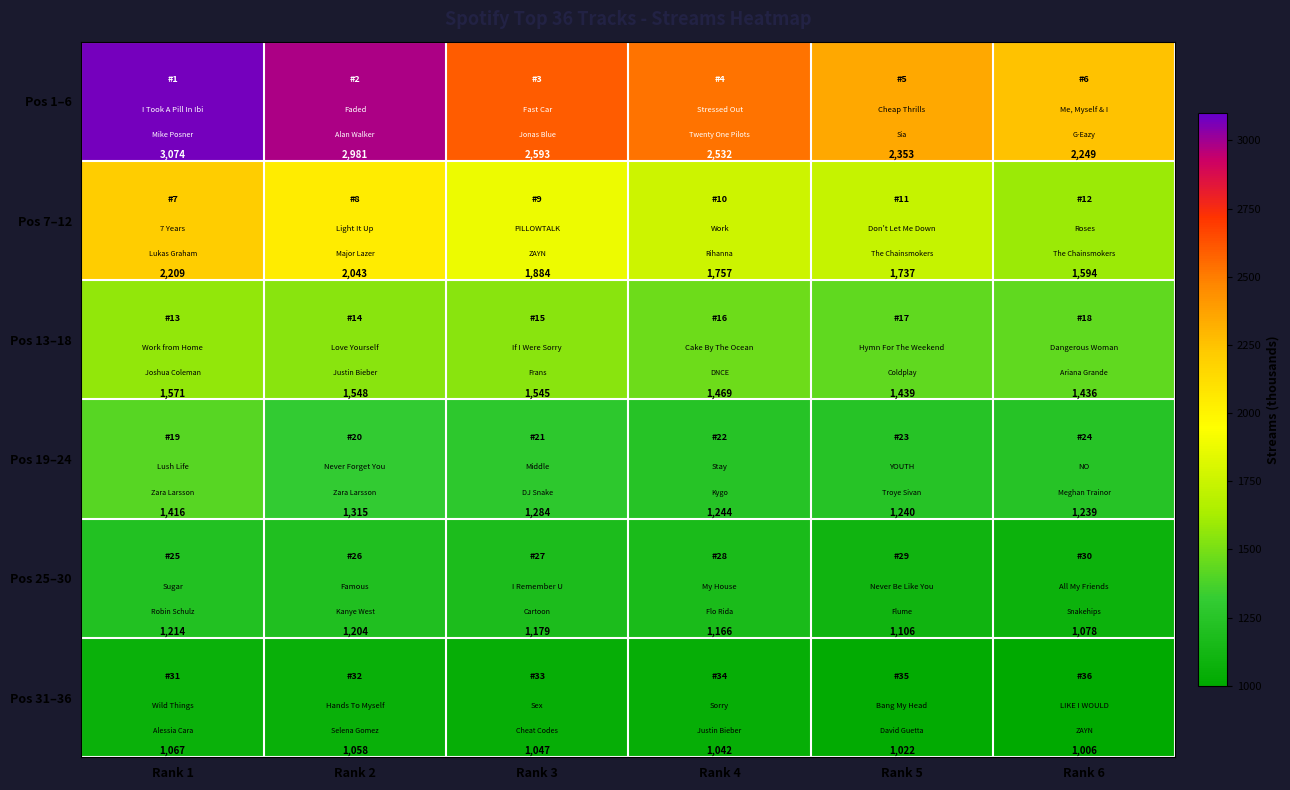

Rank the categories by Pos 19–24 value from lowest to highest.

Rank 6, Rank 5, Rank 4, Rank 3, Rank 2, Rank 1